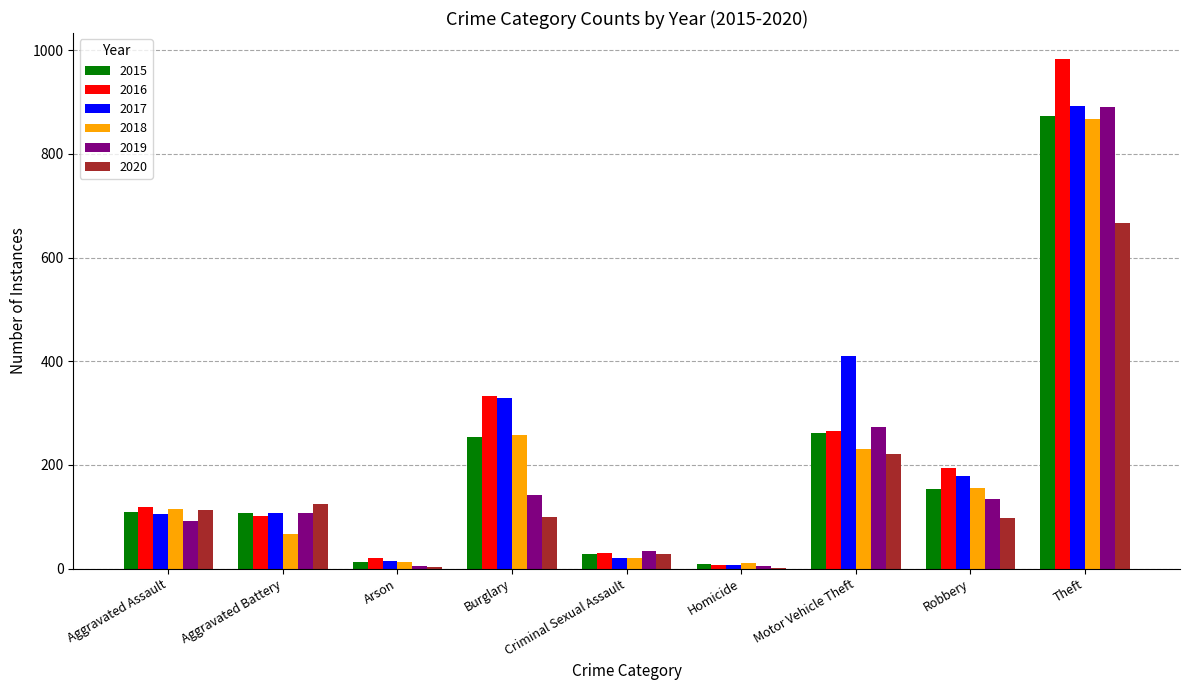

The 2015 series shows 43 at Aggravated Battery. True or false?

False